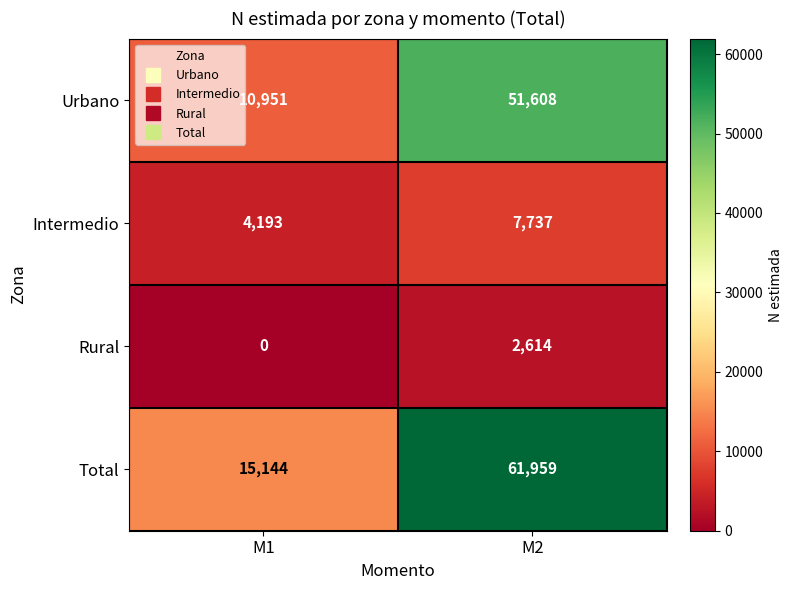

Reading right to left, what are all the values shown in this chart?

Urbano: 51608	10951
Intermedio: 7737	4193
Rural: 2614	0
Total: 61959	15144